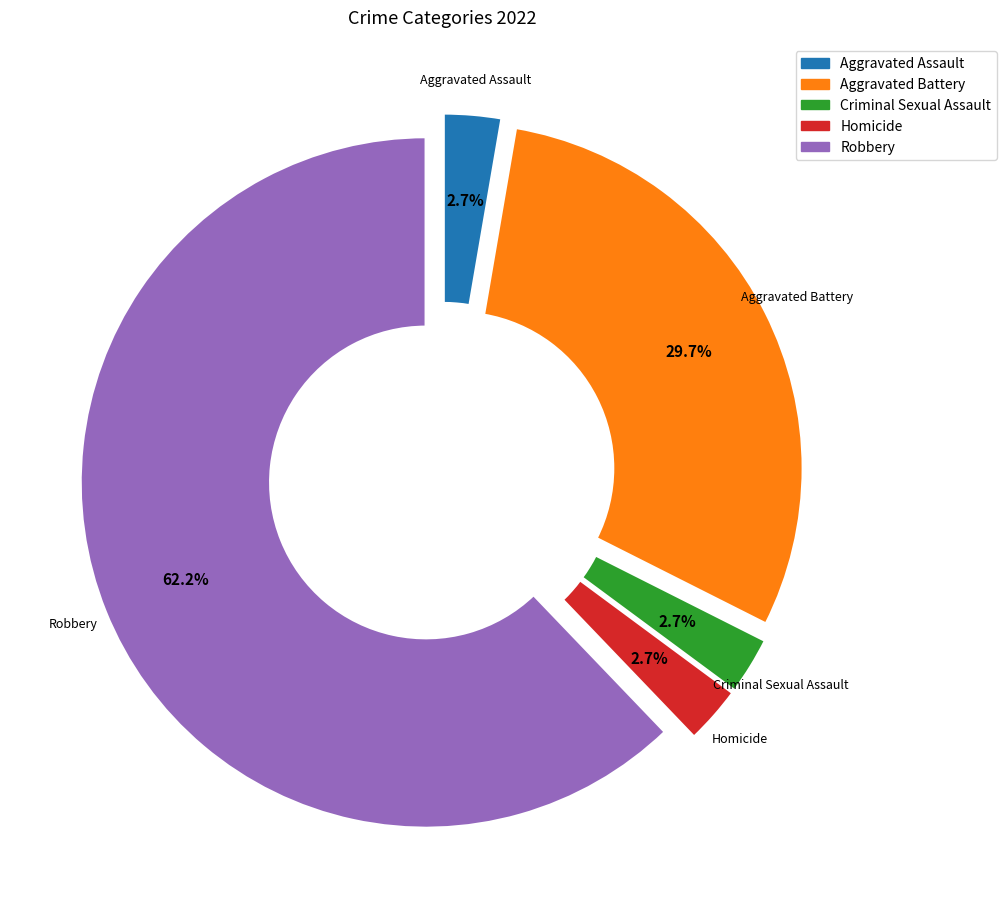

The Aggravated Battery slice represents 30% of the pie. True or false?

True